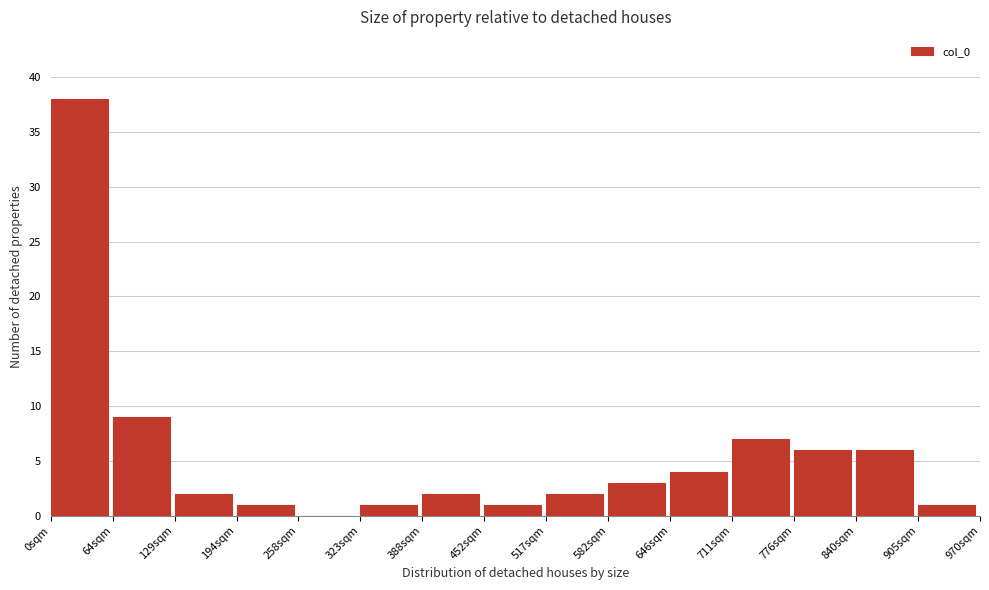

Reading left to right, list every bar in this chart as the range it spans on the x-axis followed by its height. Neither the bar edges nor the heights are printed on the chart, so give them approximately, as read against the axes.

0 to 60: 38
60 to 130: 9
130 to 190: 2
190 to 260: 1
260 to 320: 0
320 to 390: 1
390 to 450: 2
450 to 520: 1
520 to 580: 2
580 to 650: 3
650 to 710: 4
710 to 780: 7
780 to 840: 6
840 to 910: 6
910 to 970: 1